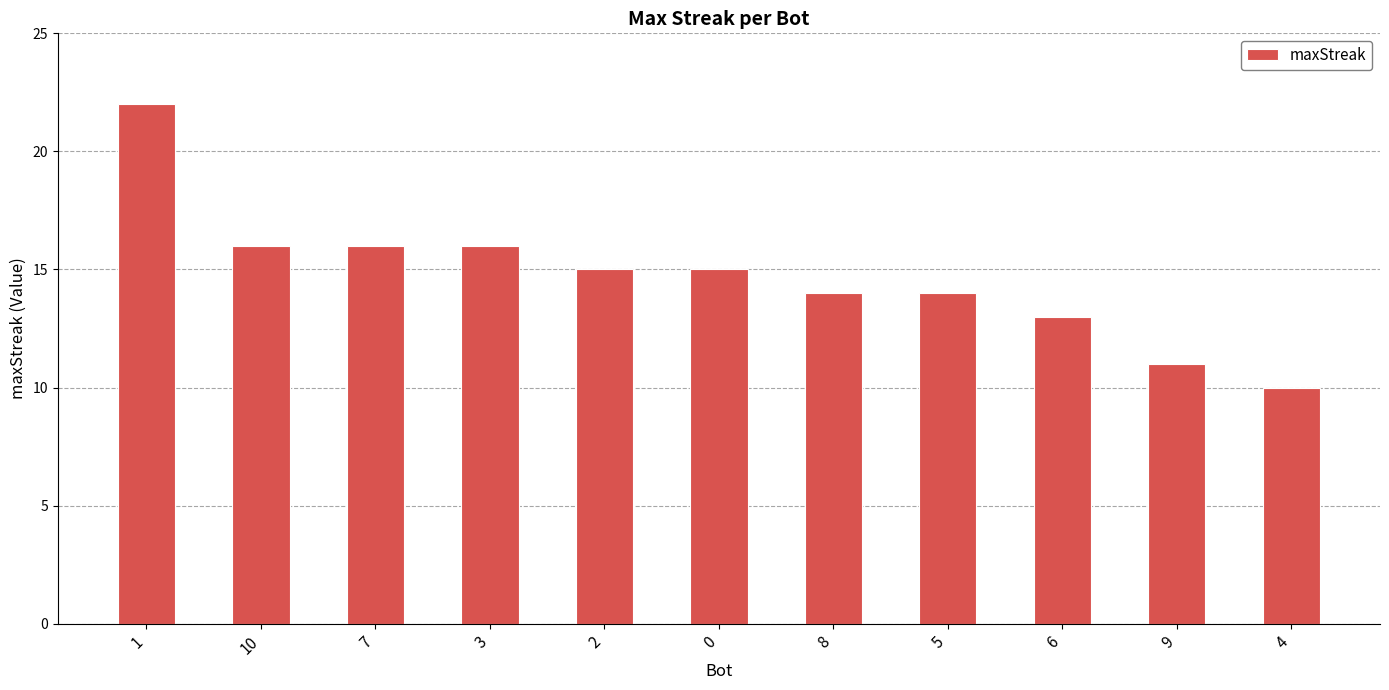

Reading left to right, what are all the values shown in this chart?

1=22	10=16	7=16	3=16	2=15	0=15	8=14	5=14	6=13	9=11	4=10